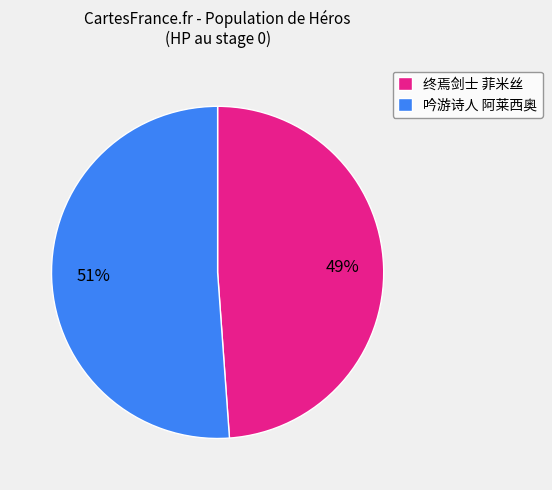

Which category has the smallest portion of the pie?

终焉剑士 菲米丝